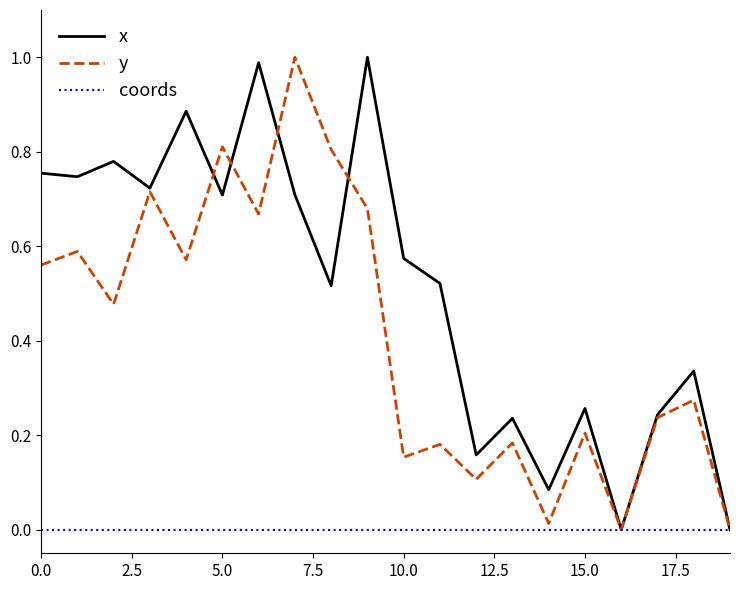

Rank the series by their average value, from lowest to highest.

coords, y, x